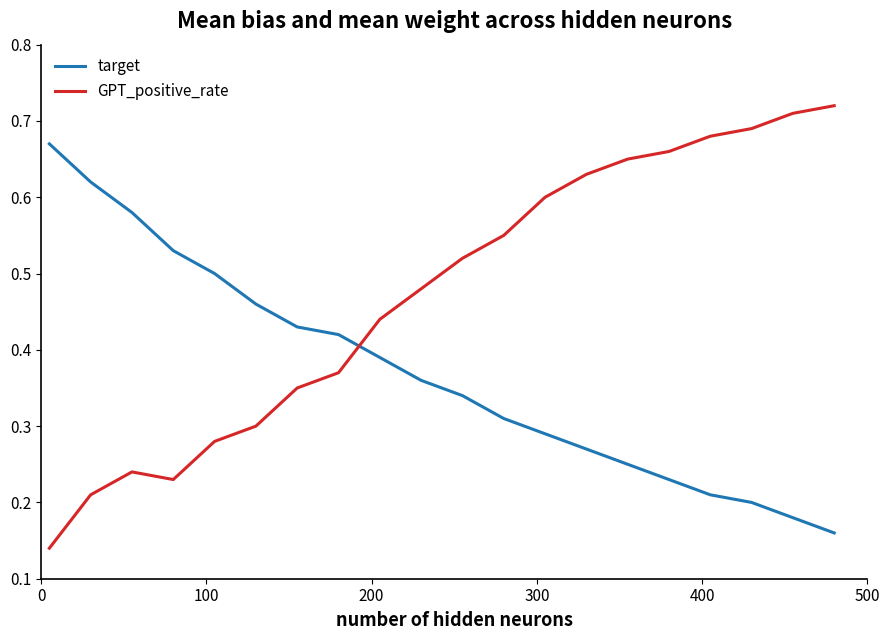

List the series in order of their peak value, lowest first.

target, GPT_positive_rate